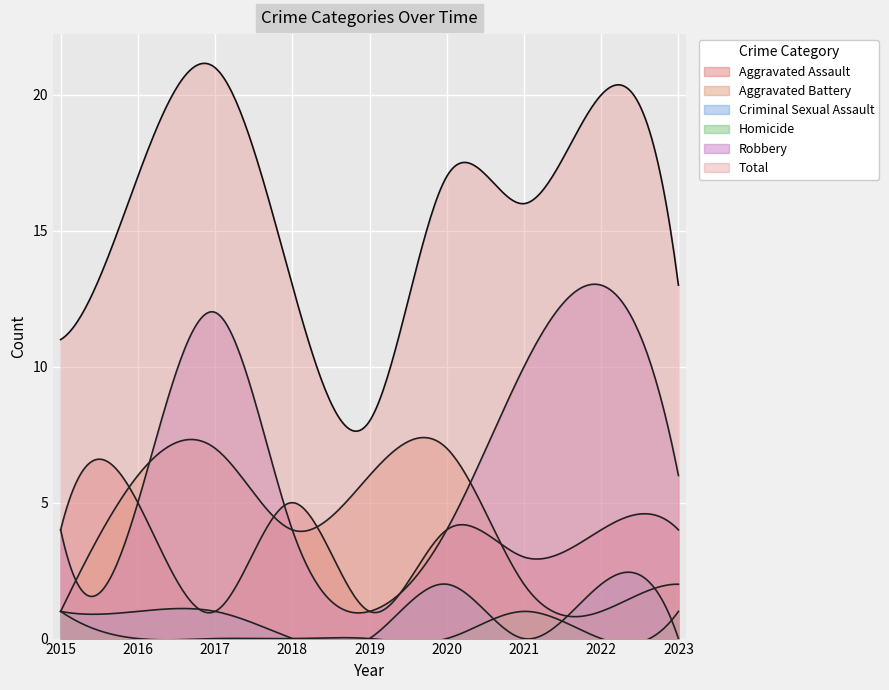

List the series in order of their peak value, lowest first.

Homicide, Criminal Sexual Assault, Aggravated Assault, Aggravated Battery, Robbery, Total